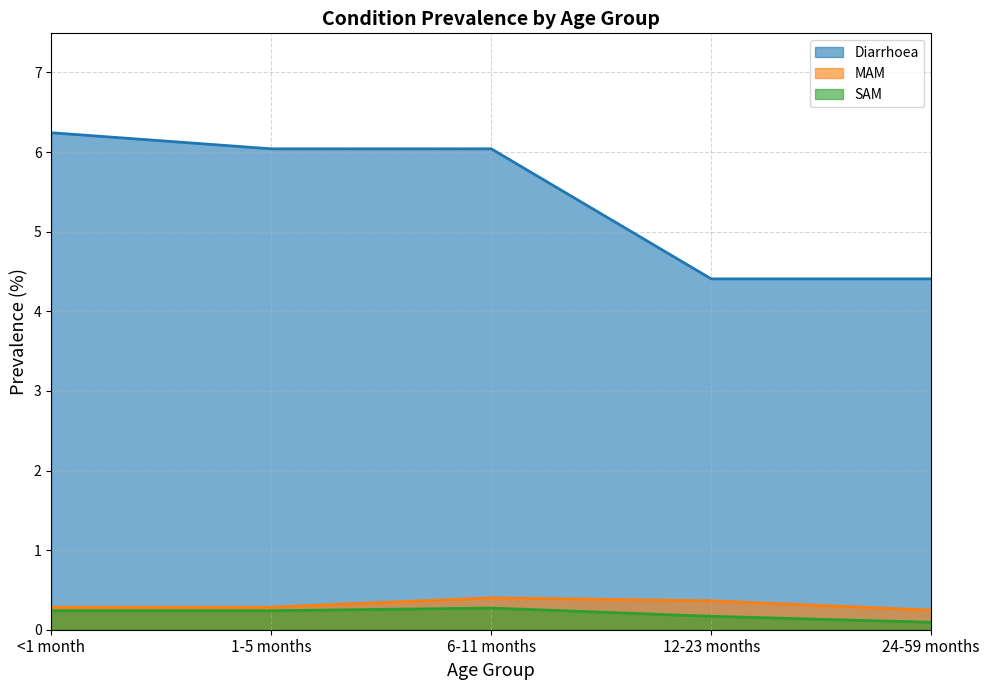

True or false: SAM and Diarrhoea cross at least once.

False